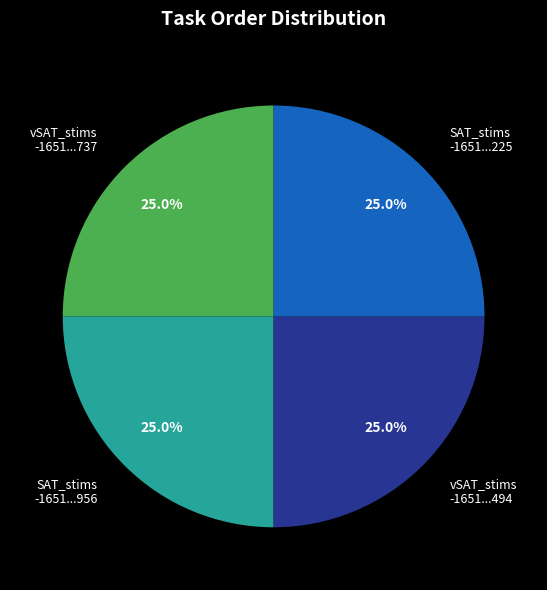

To the nearest percent, what is the difference between the largest and smallest slice percentages?

0%